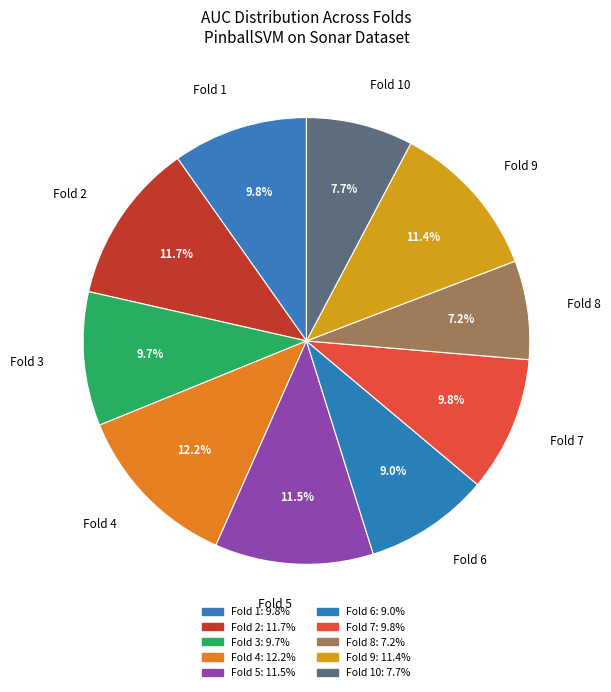

Count the number of slices in the pie.

10